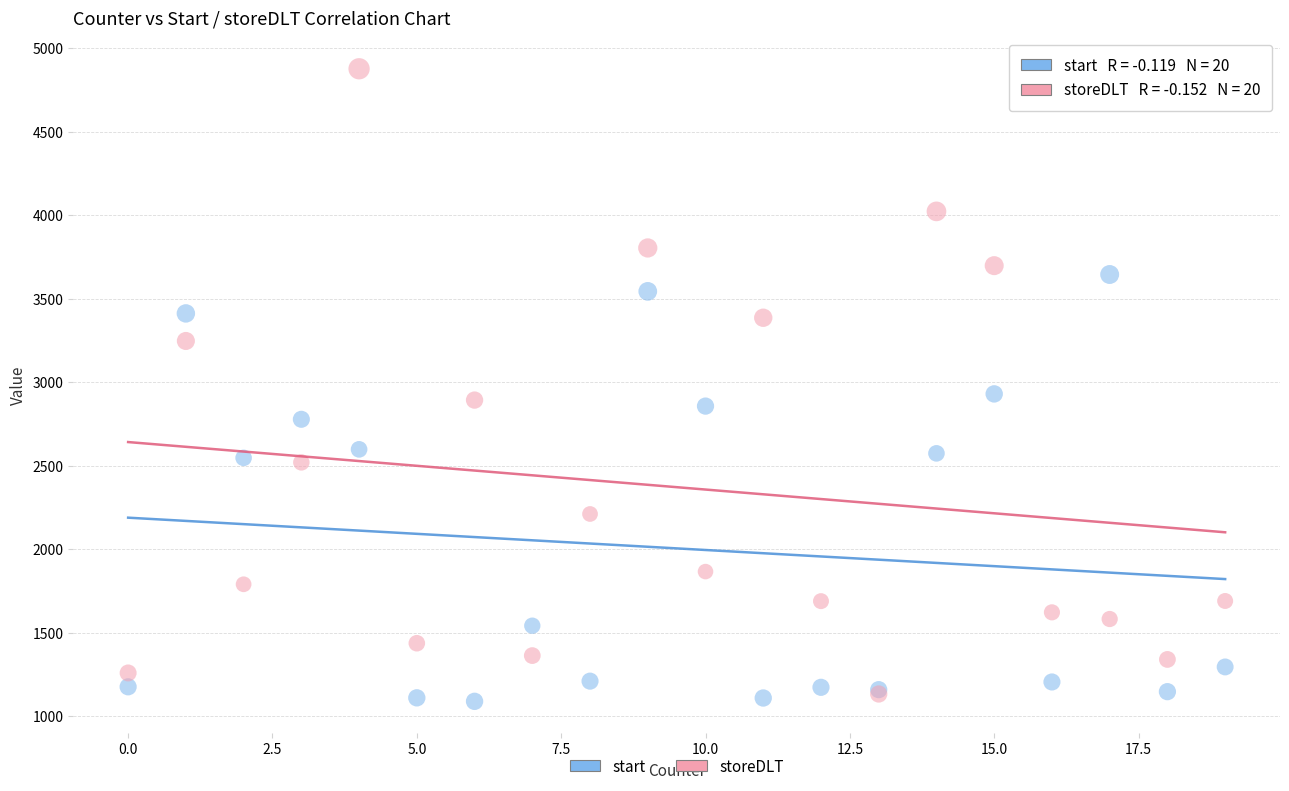

Which series reaches the minimum Y coordinate?

start